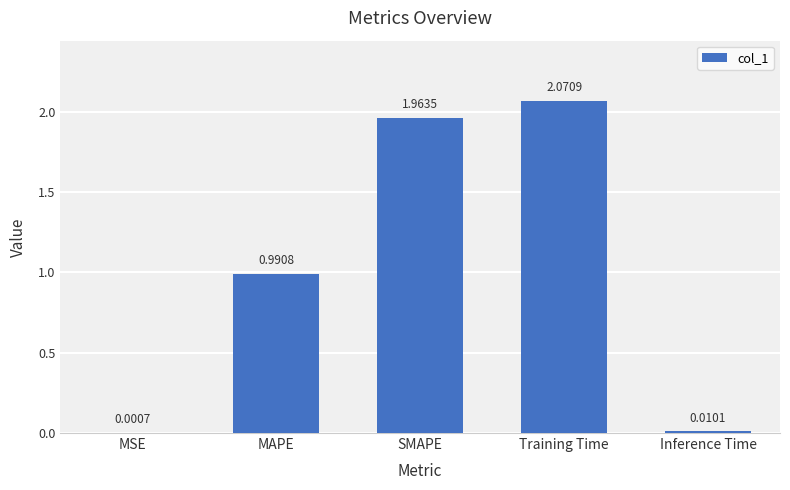

What is the sum of all values?

5.0